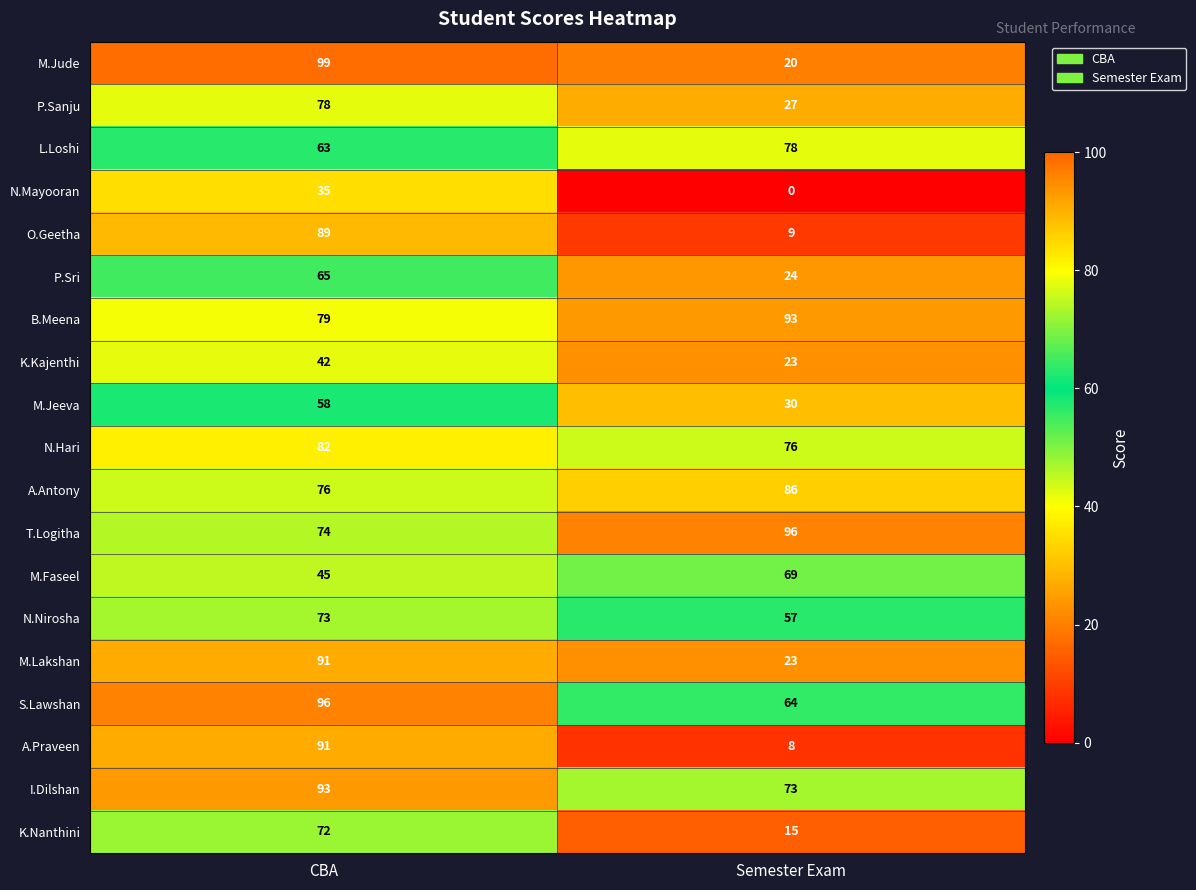

List the labels in order of K.Kajenthi value, largest first.

CBA, Semester Exam